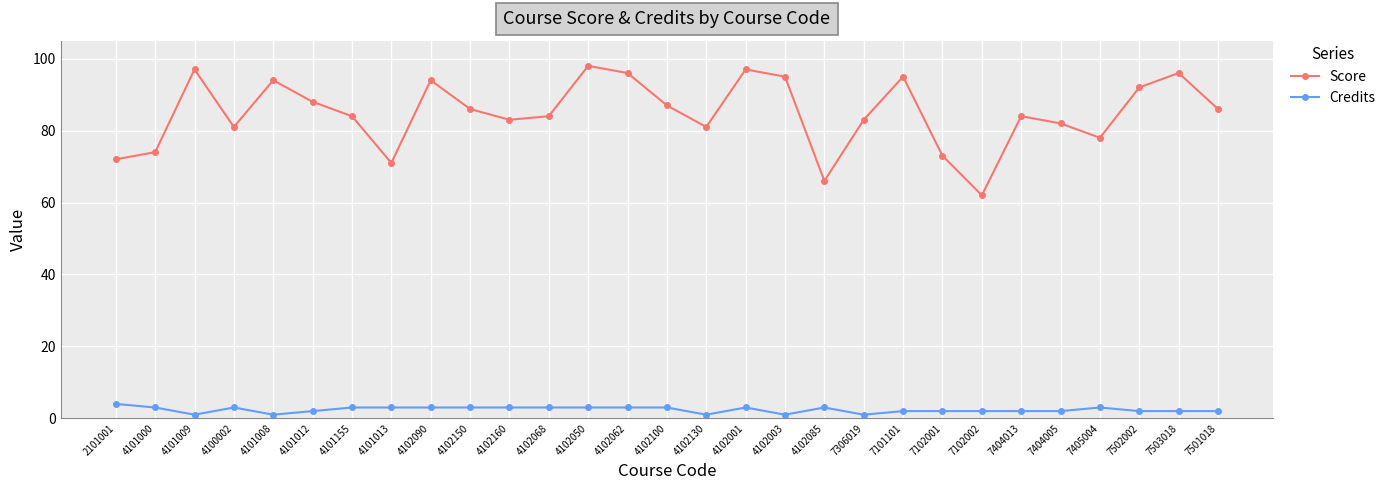

Rank the series at 4102062 from highest to lowest value.

Score, Credits